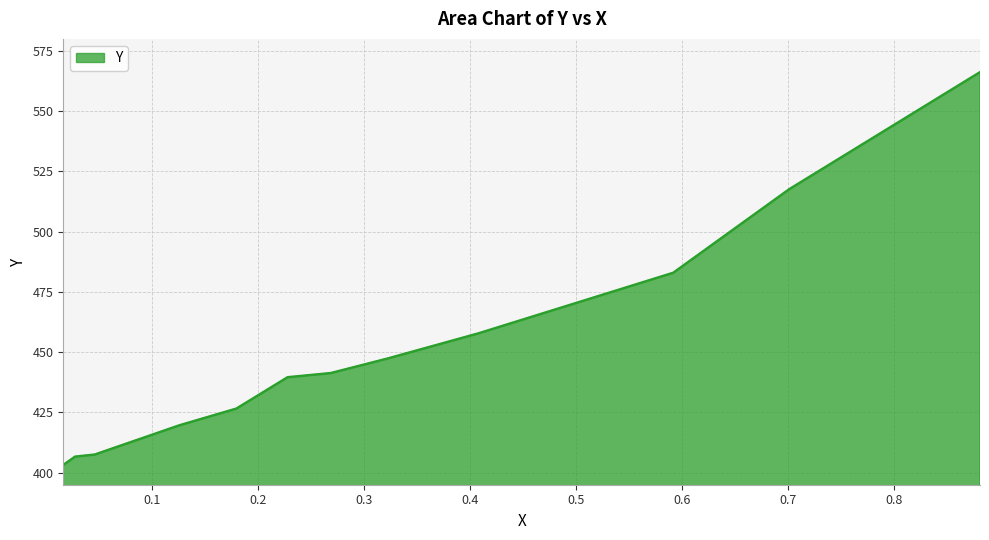

What is the smallest value displayed?

403.2